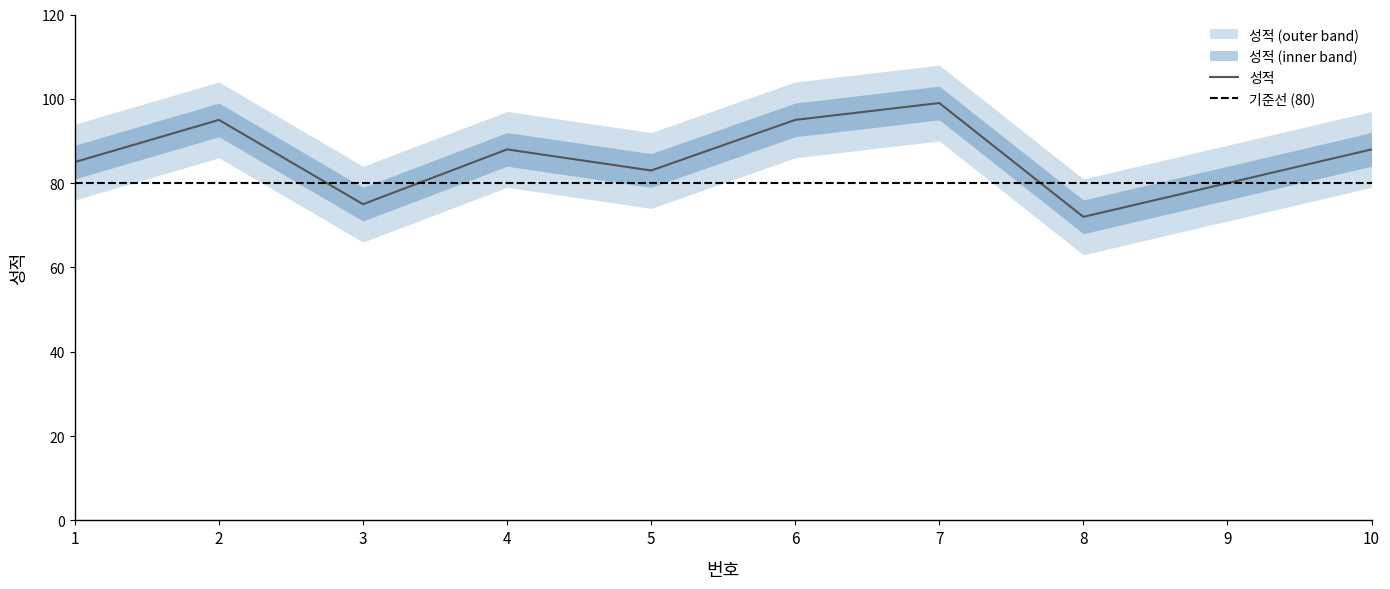

Does the chart have visible grid lines?

No